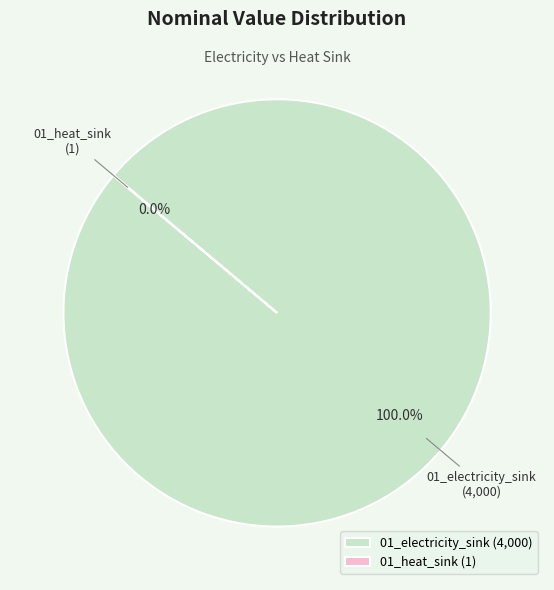

Does 01_electricity_sink represent more than half of the total?

Yes